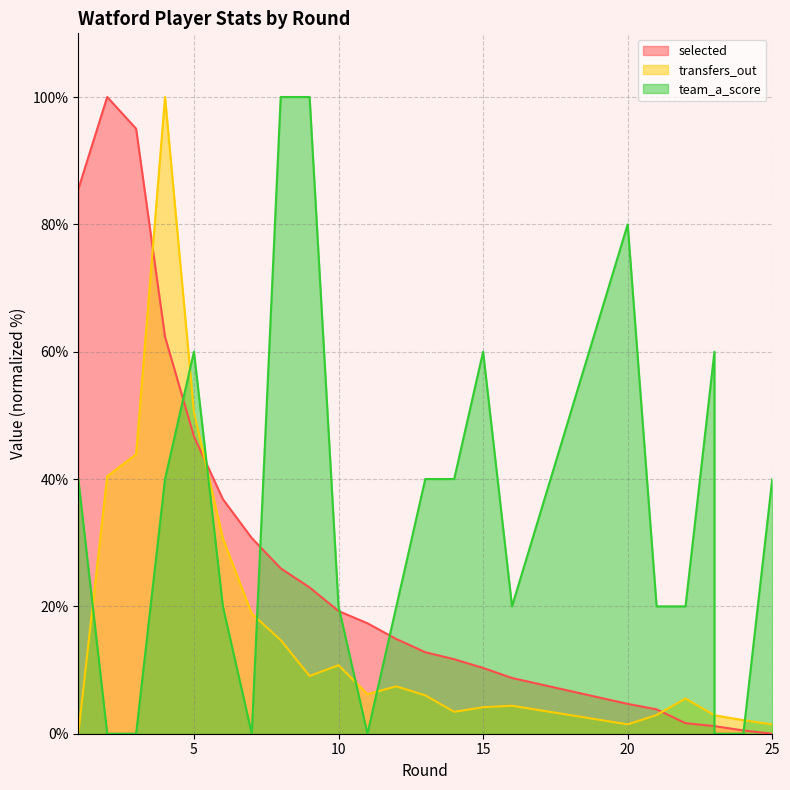

What is the maximum value shown in the chart?

100.0